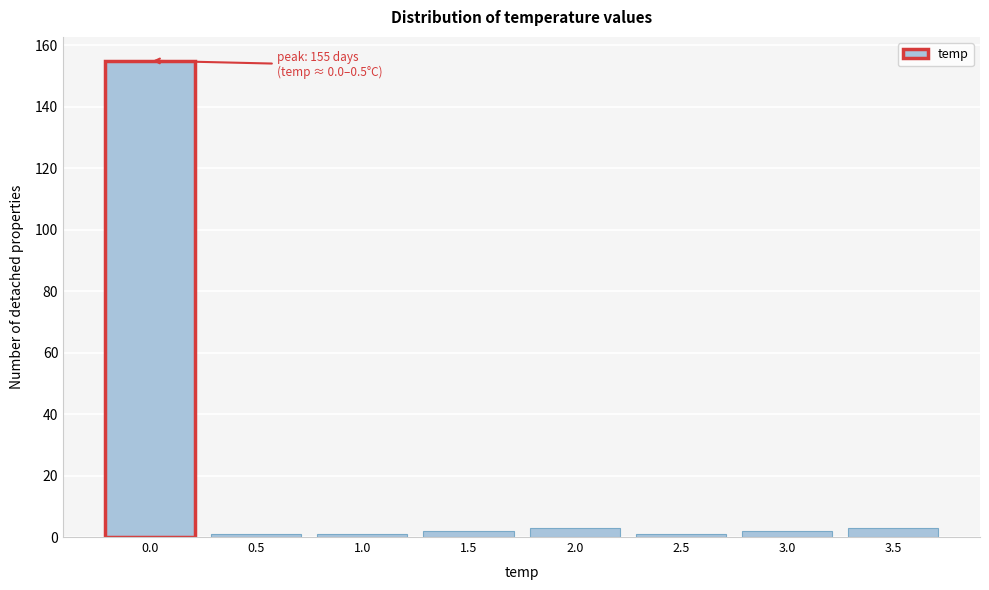

Reading left to right, list all the values displayed in this chart.

0.0=155	0.5=1	1.0=1	1.5=2	2.0=3	2.5=1	3.0=2	3.5=3